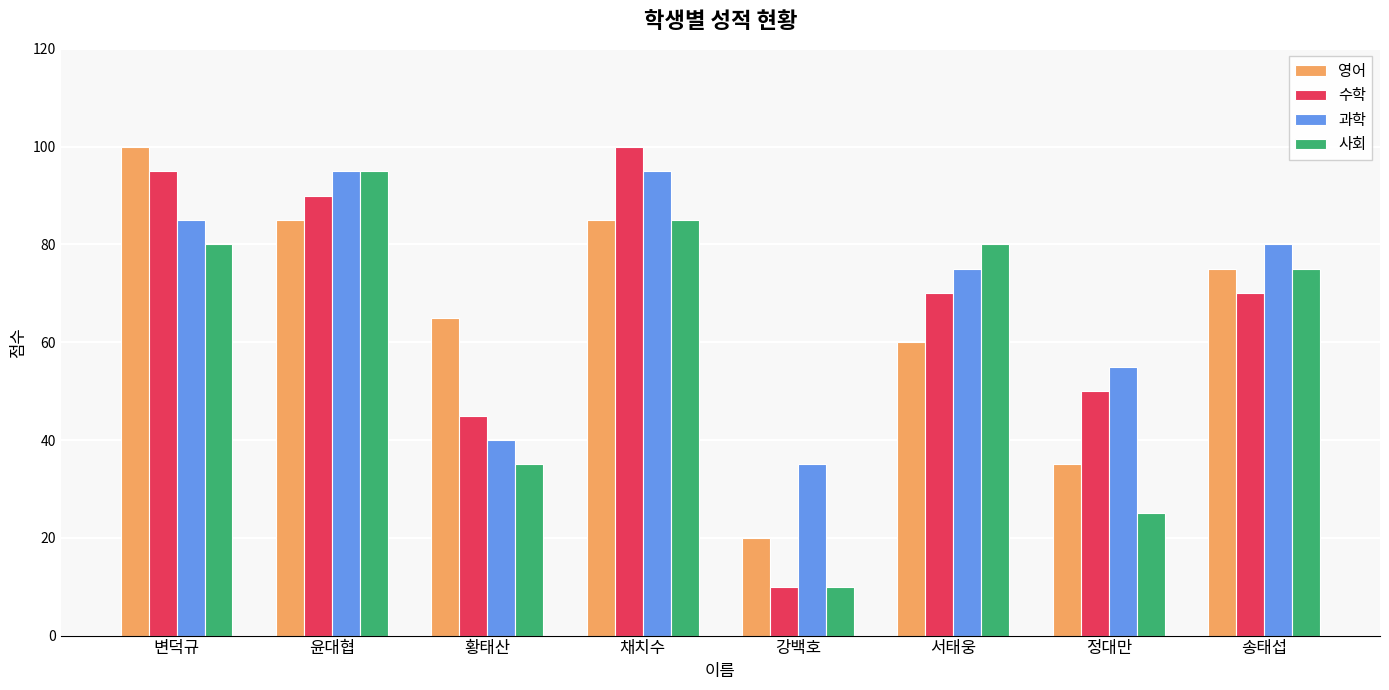

How many bars are there in total?

32